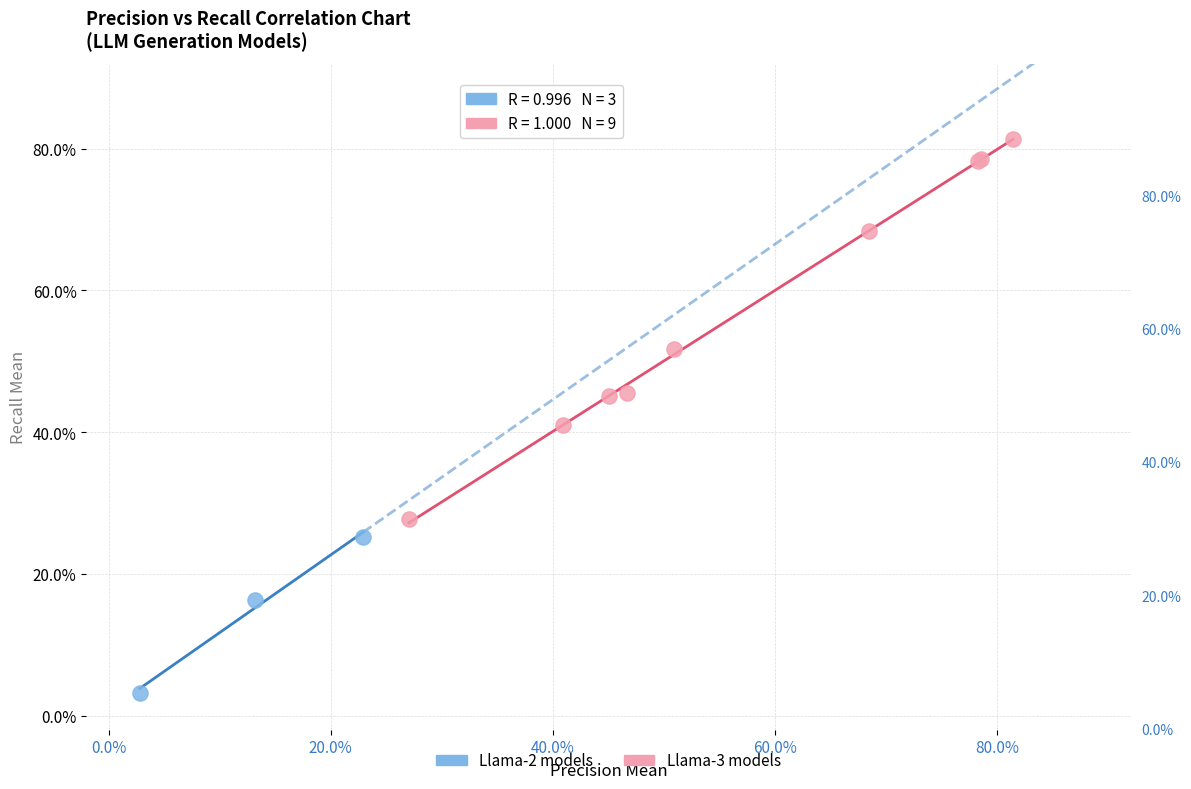

Which series contains the lowest Y value?

Llama-2 models